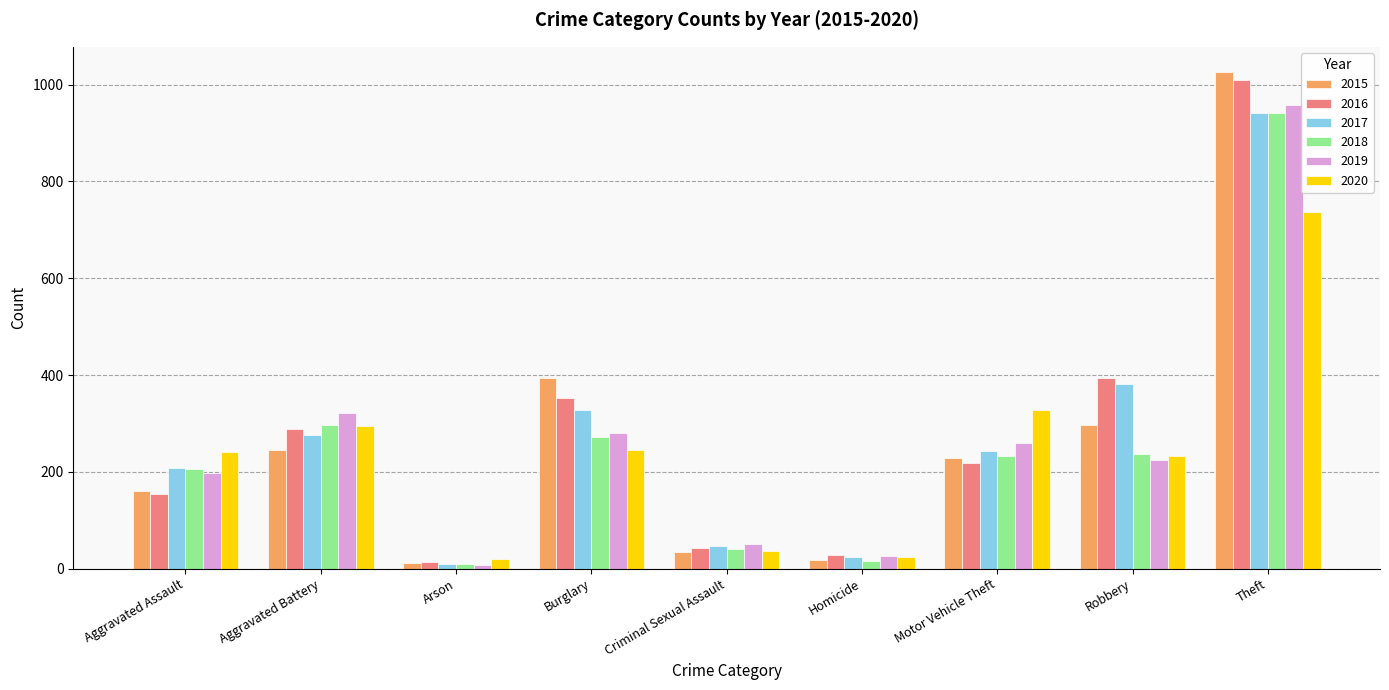

What are all the series names shown in the legend?

2015, 2016, 2017, 2018, 2019, 2020